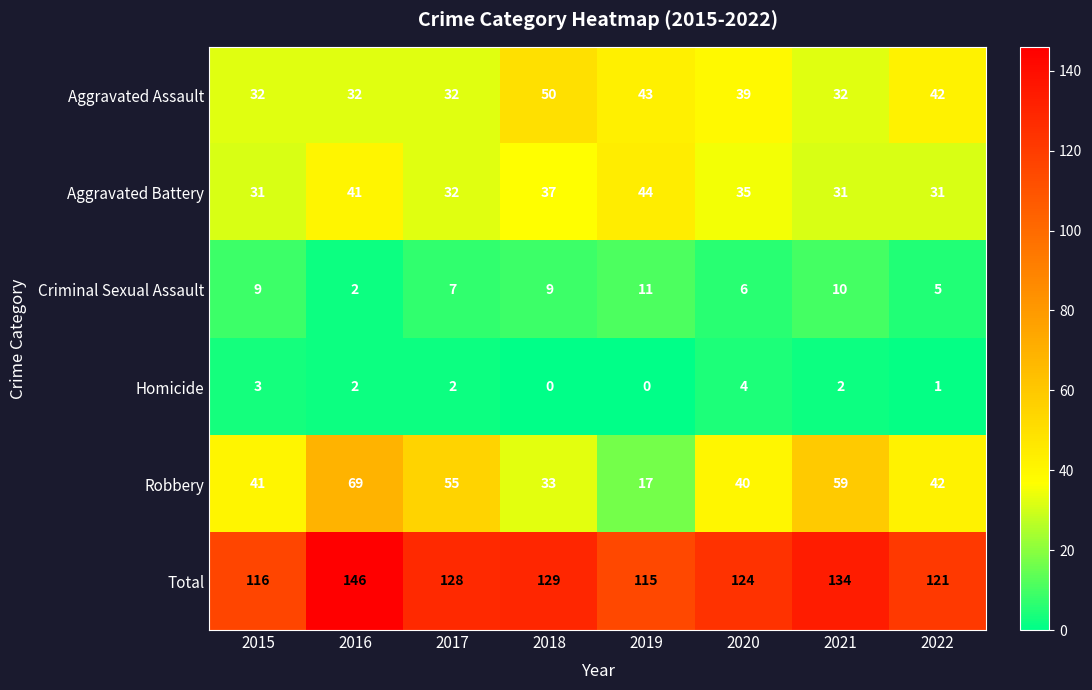

What is the difference between the maximum and minimum values in the Robbery series?

52